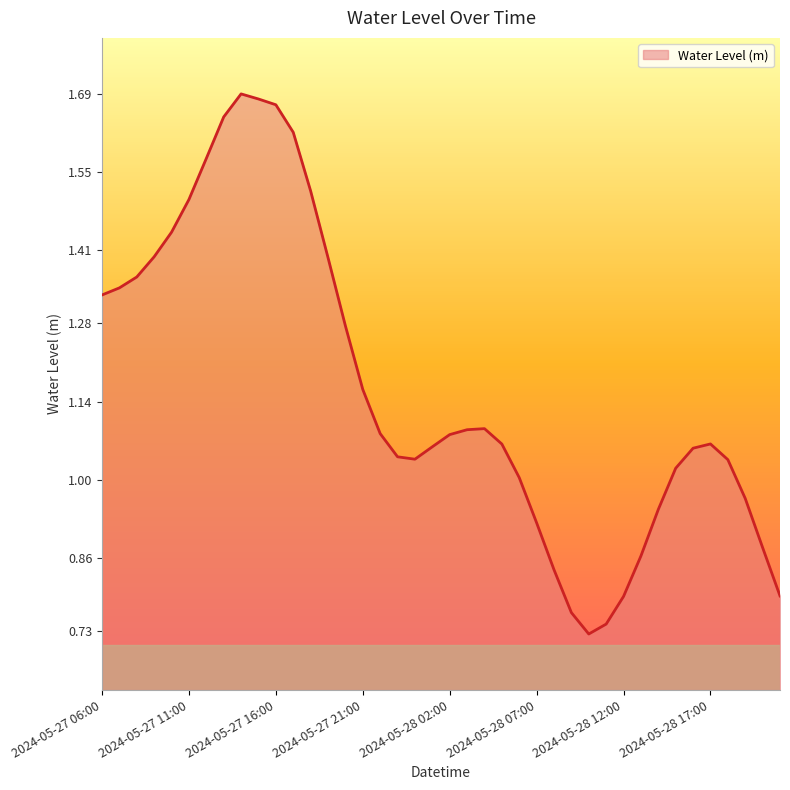

Is this an area chart (filled region under the line)?

Yes